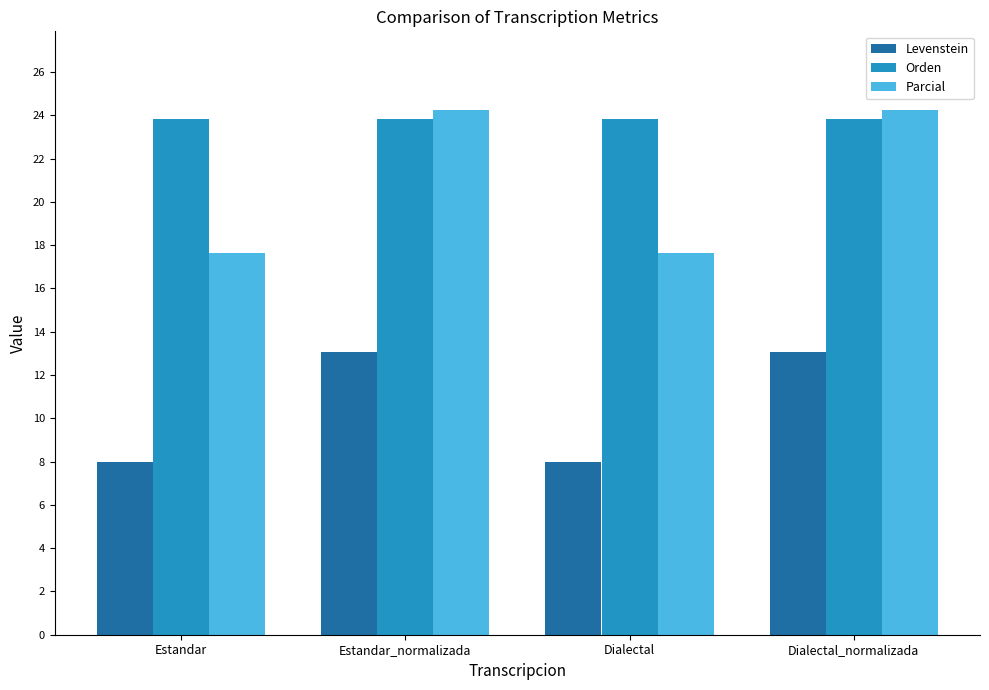

What value does the Orden series have at Dialectal?

23.8